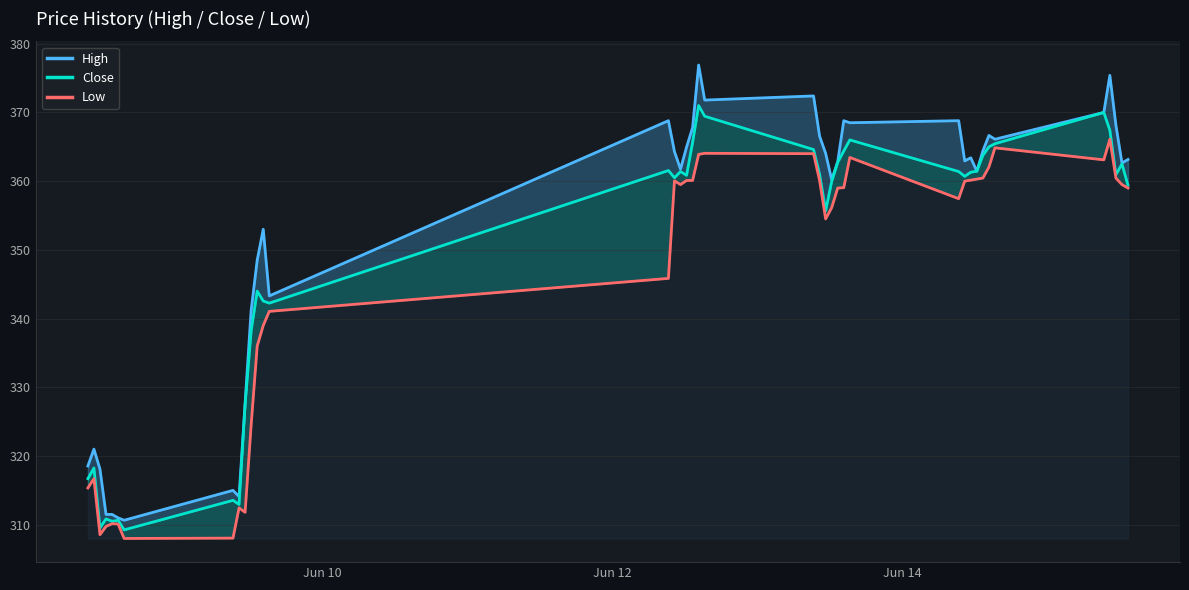

True or false: Low and Close intersect in this chart.

False